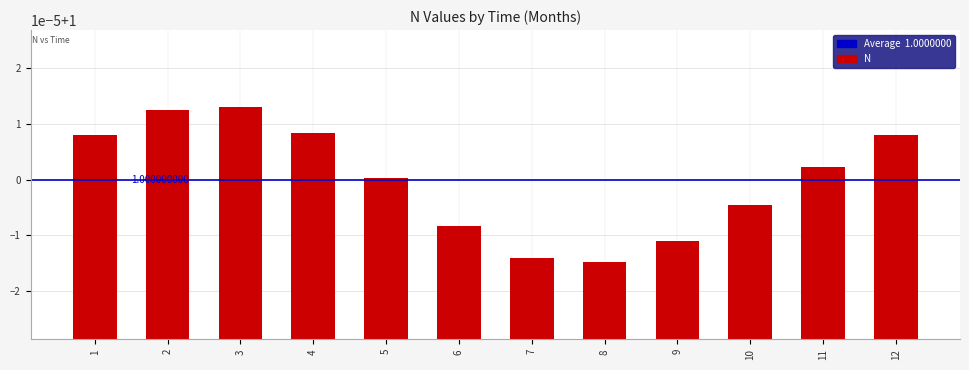

What is the ratio of the value at 12 to the value at 4?

1.0